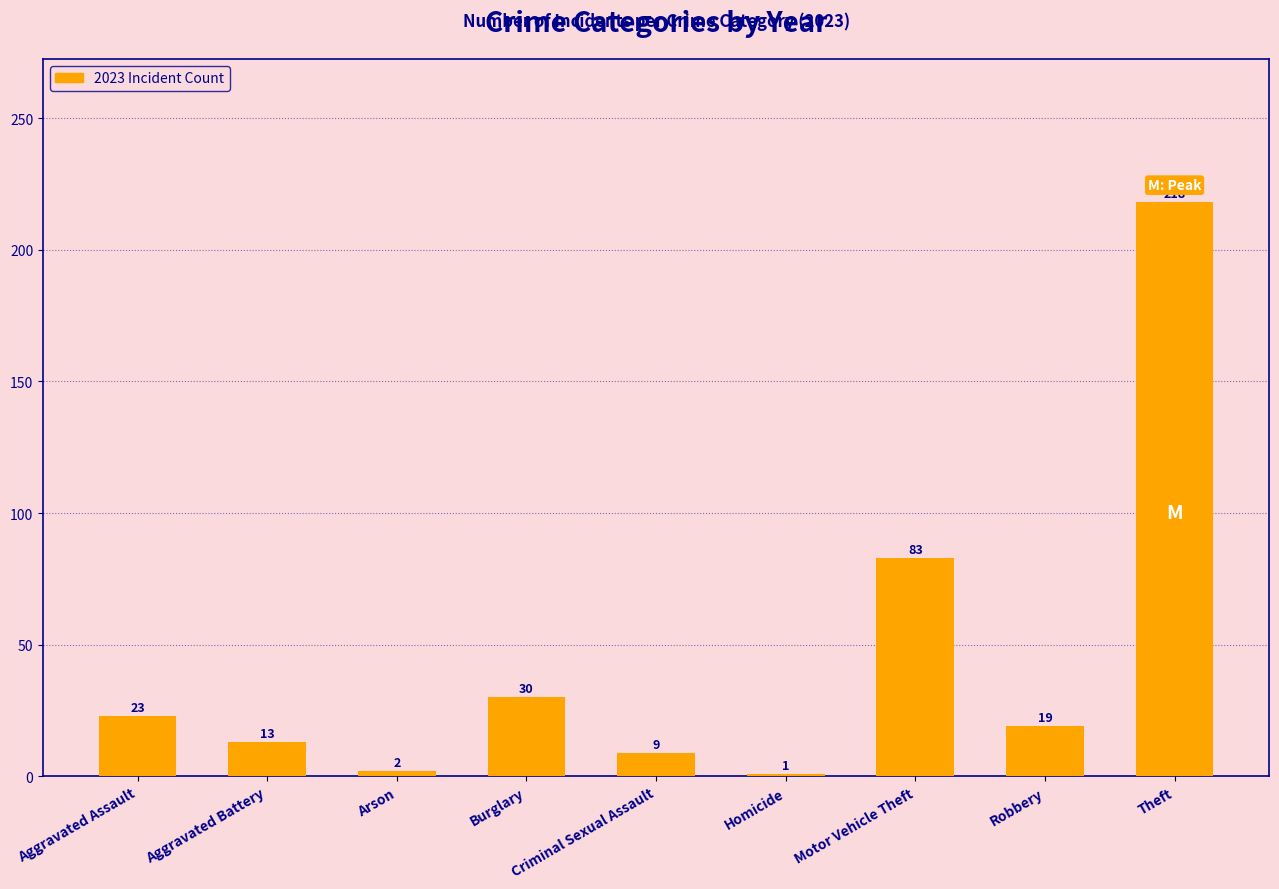

What is the change in value from Criminal Sexual Assault to Motor Vehicle Theft?

+74